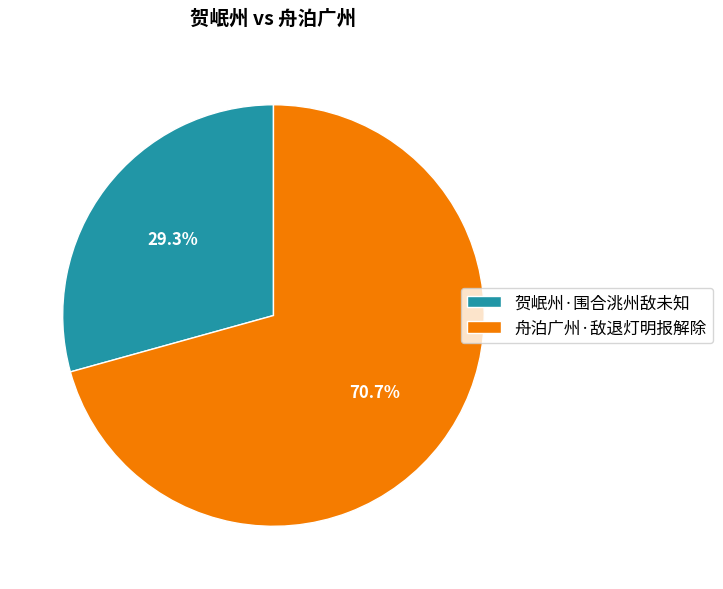

To the nearest percent, what percentage of the pie is 贺岷州·围合洮州敌未知?

29%